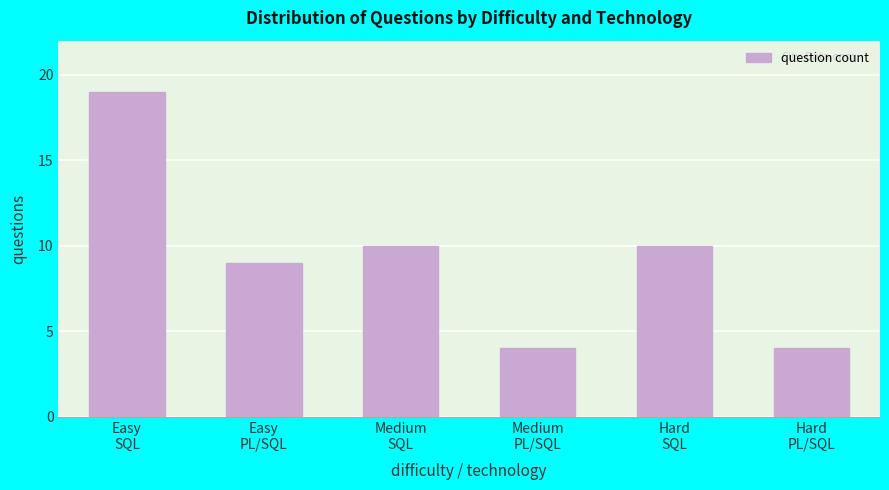

Reading left to right, transcribe all the data shown in this chart.

19	9	10	4	10	4